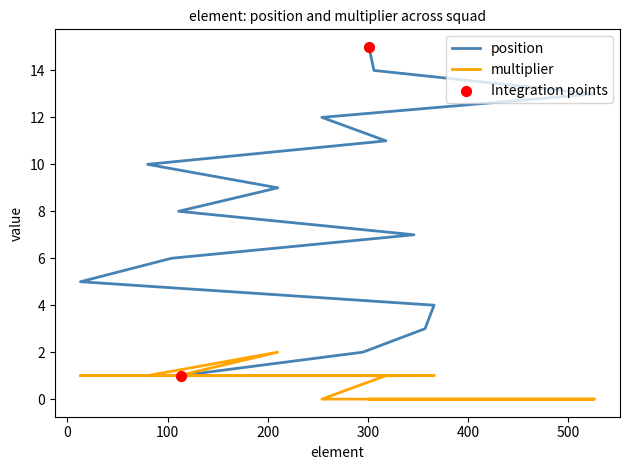

Is the value of multiplier at 357 greater than the value of position at 295?

No